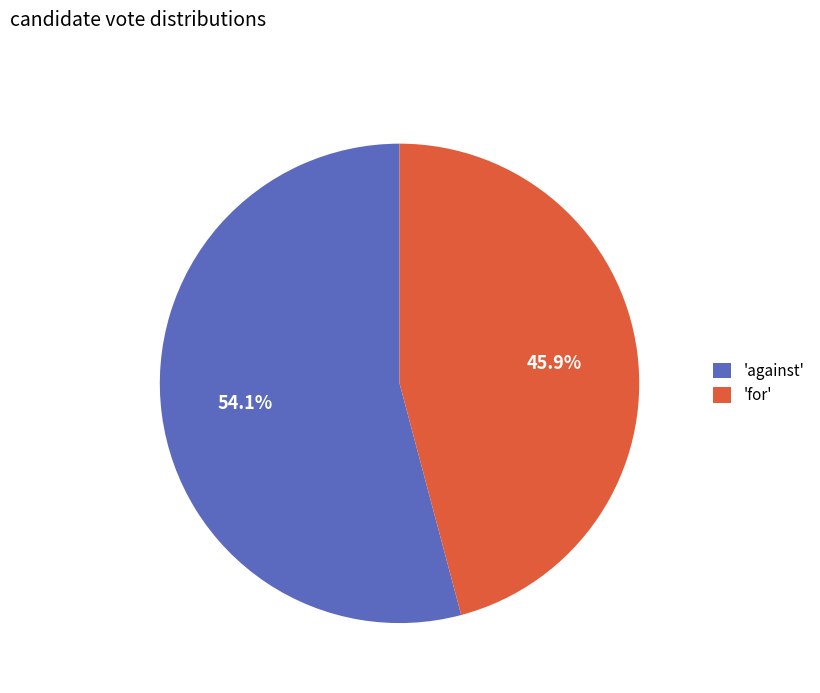

How many slices are in this pie chart?

2